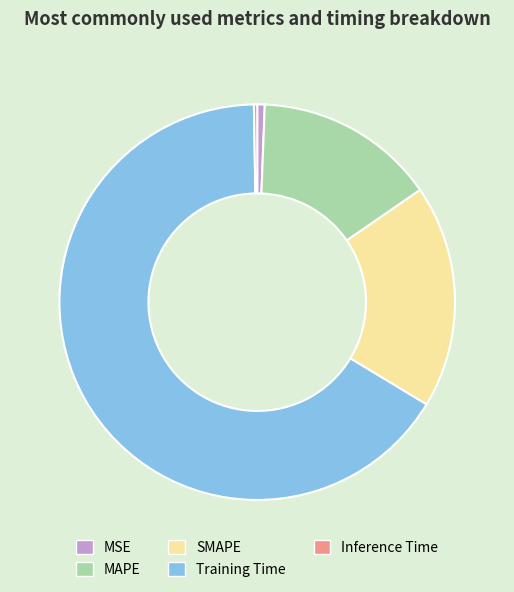

Which category has the biggest portion of the pie?

Training Time